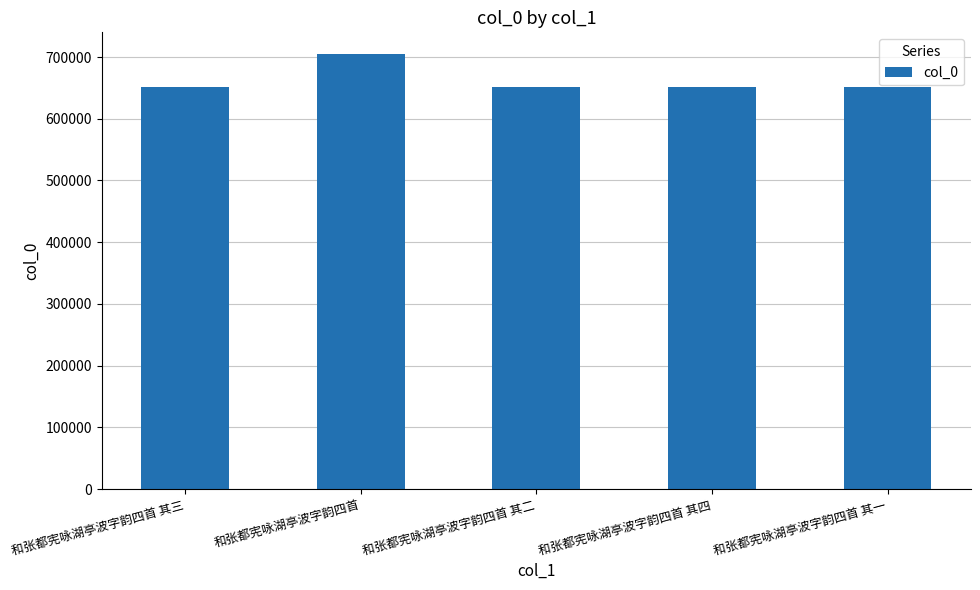

What value does the data have at 和张都宪咏湖亭波字韵四首 其四?

652218